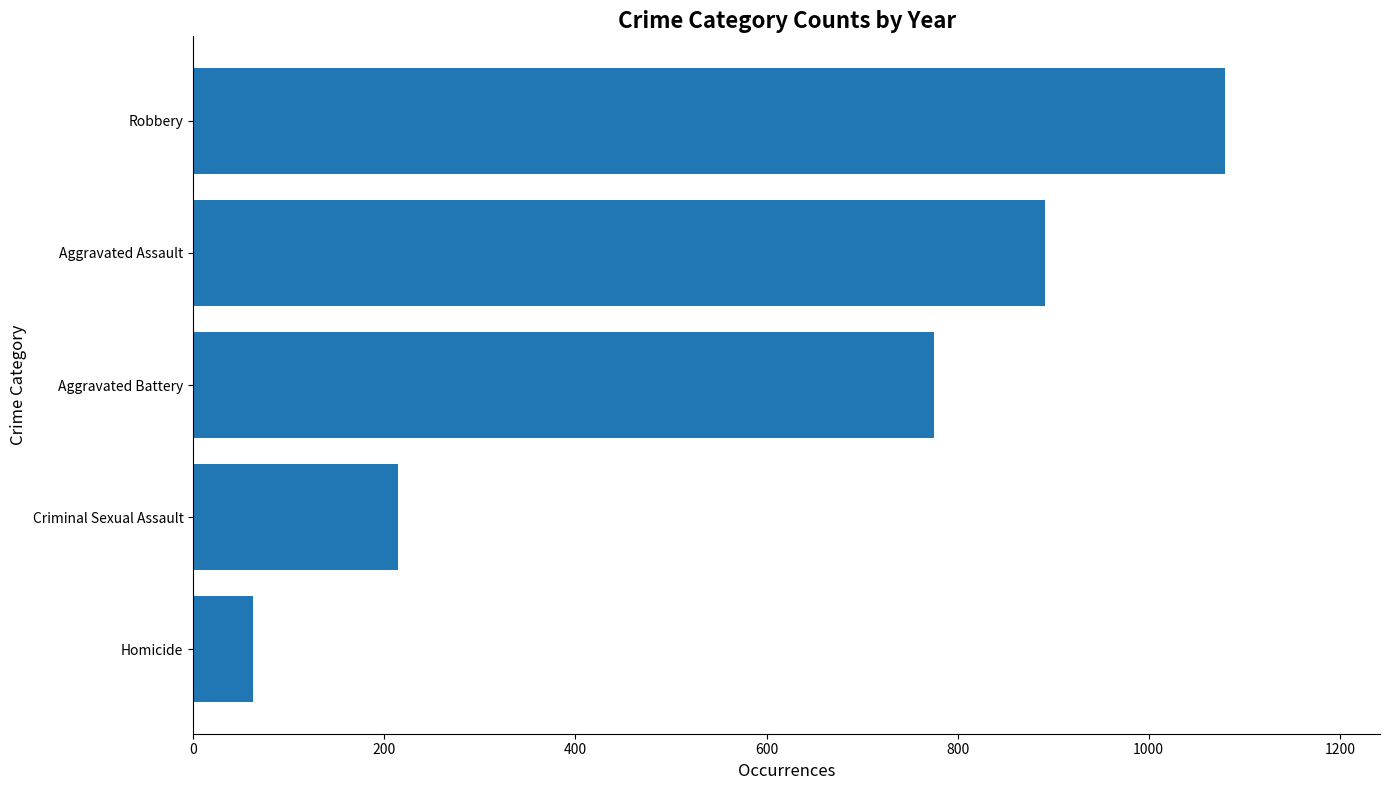

List the labels in order of value, largest first.

Robbery, Aggravated Assault, Aggravated Battery, Criminal Sexual Assault, Homicide